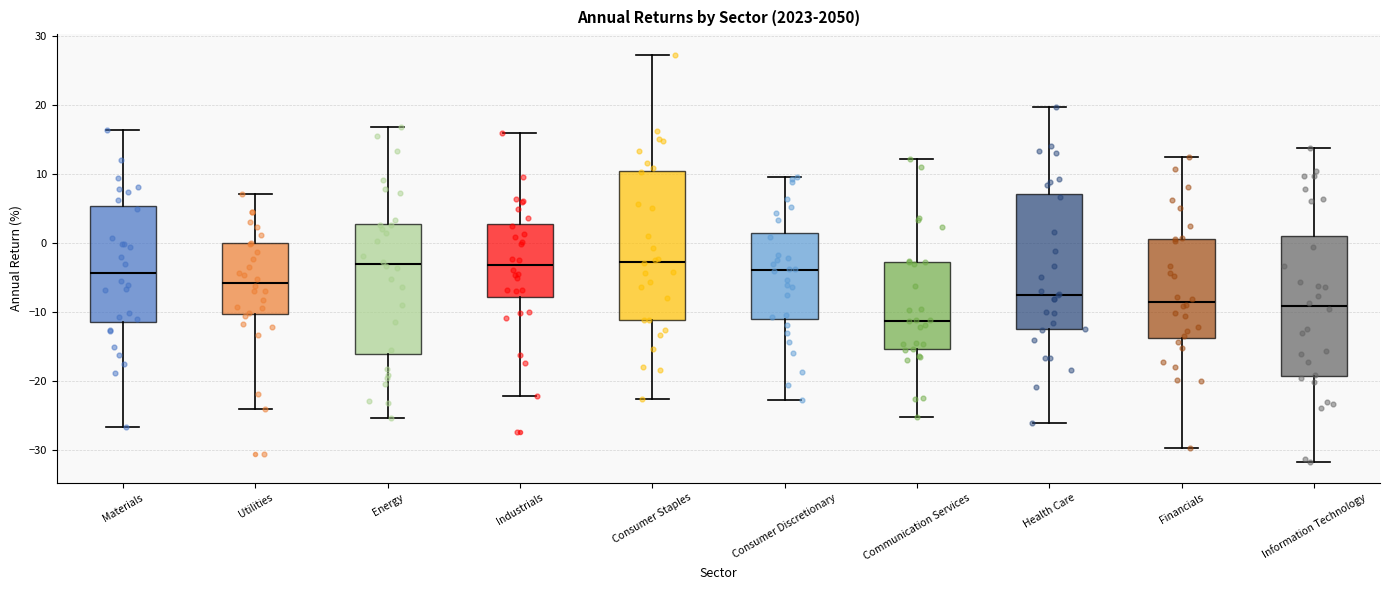

Reading left to right, read every box against the y-axis: the position of its median line, the range the box covers, and the ends of its whiskers. The values are not printed on the chart, so give them approximately, as read against the axis.

Materials: median -4, box -11 to 5, whiskers -27 to 16
Utilities: median -6, box -10 to 0, whiskers -24 to 7
Energy: median -3, box -16 to 3, whiskers -25 to 17
Industrials: median -3, box -8 to 3, whiskers -22 to 16
Consumer Staples: median -3, box -11 to 10, whiskers -23 to 27
Consumer Discretionary: median -4, box -11 to 1, whiskers -23 to 10
Communication Services: median -11, box -15 to -3, whiskers -25 to 12
Health Care: median -8, box -13 to 7, whiskers -26 to 20
Financials: median -9, box -14 to 1, whiskers -30 to 12
Information Technology: median -9, box -19 to 1, whiskers -32 to 14